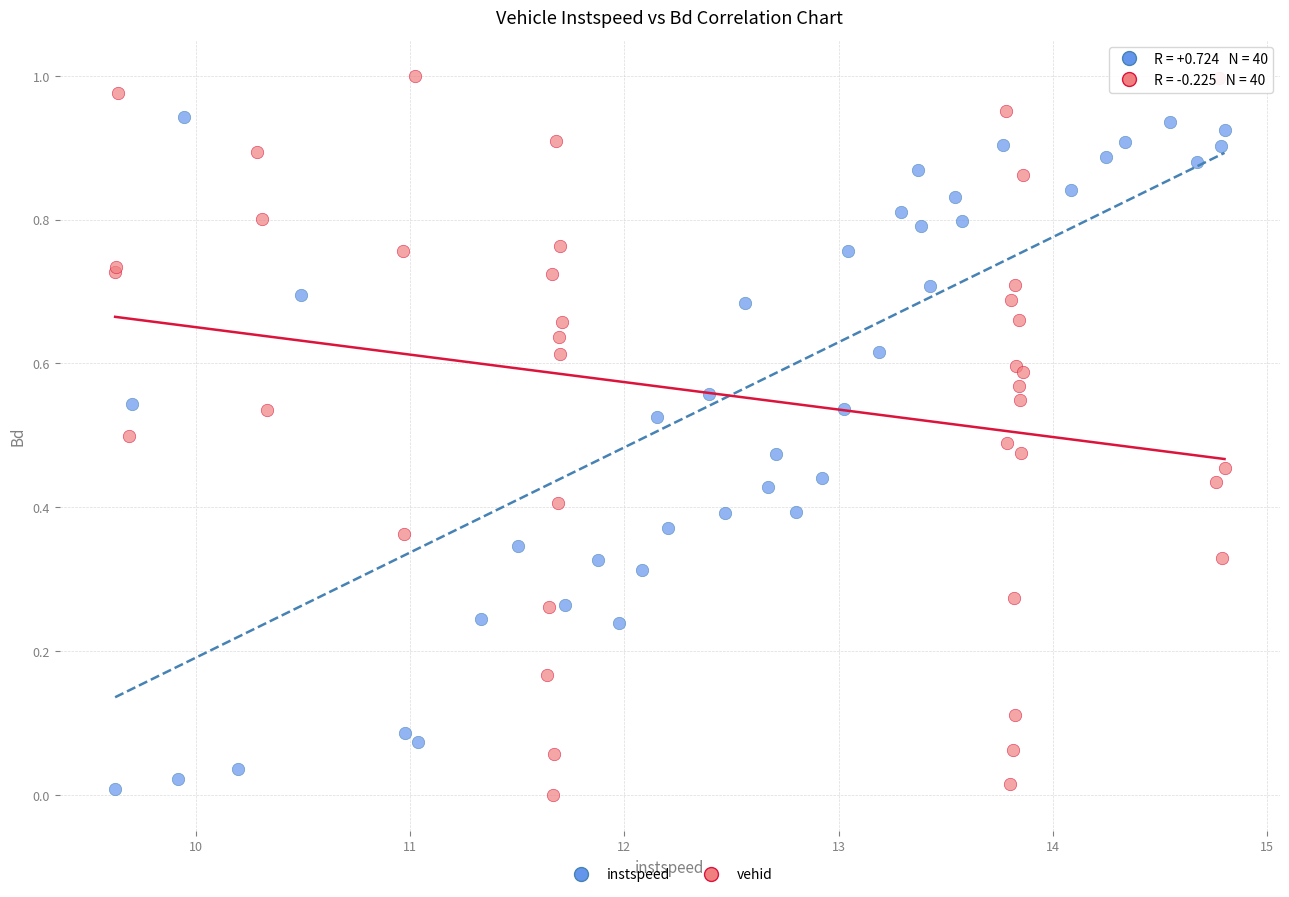

Which series has the widest spread of Y values?

vehid